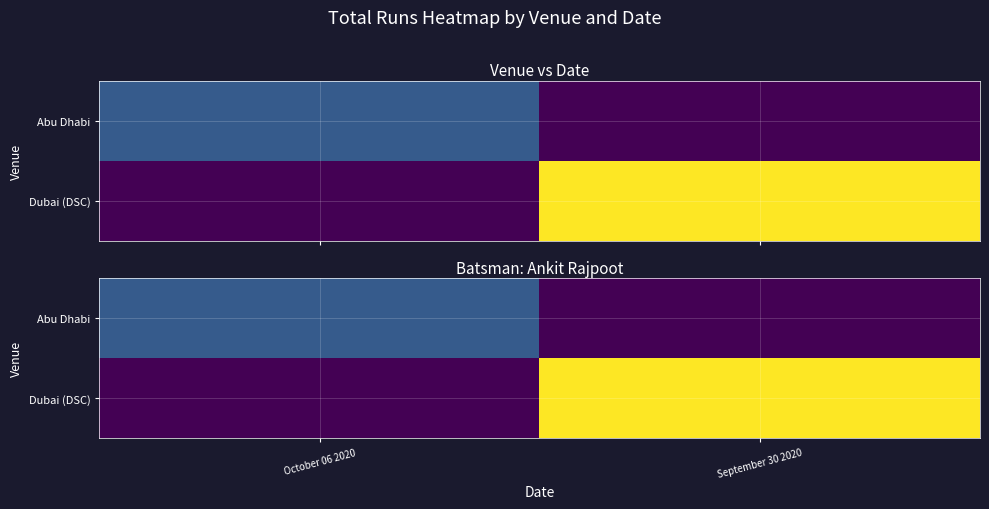

Rank the series at September 30 2020 from lowest to highest value.

Abu Dhabi, Dubai (DSC)